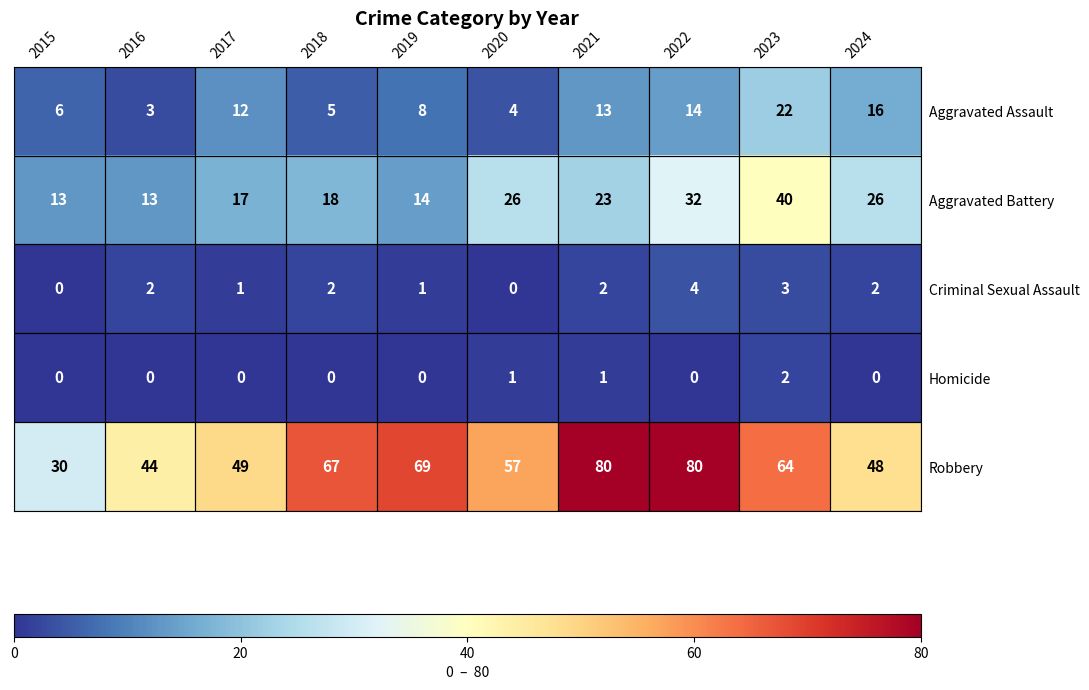

What is the average value of the Aggravated Assault series?

10